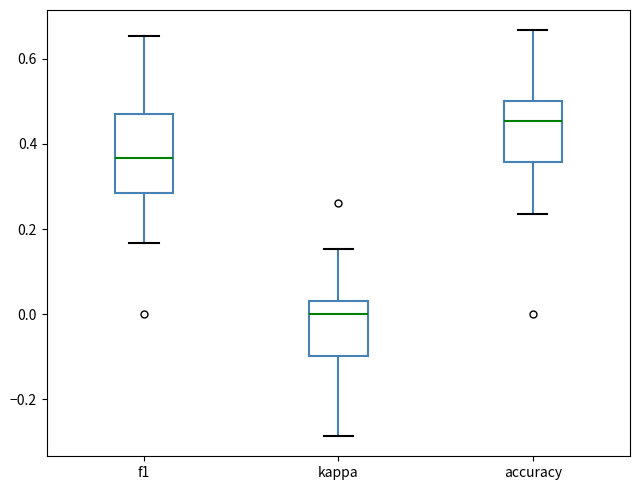

Which box's median line is the lowest?

kappa